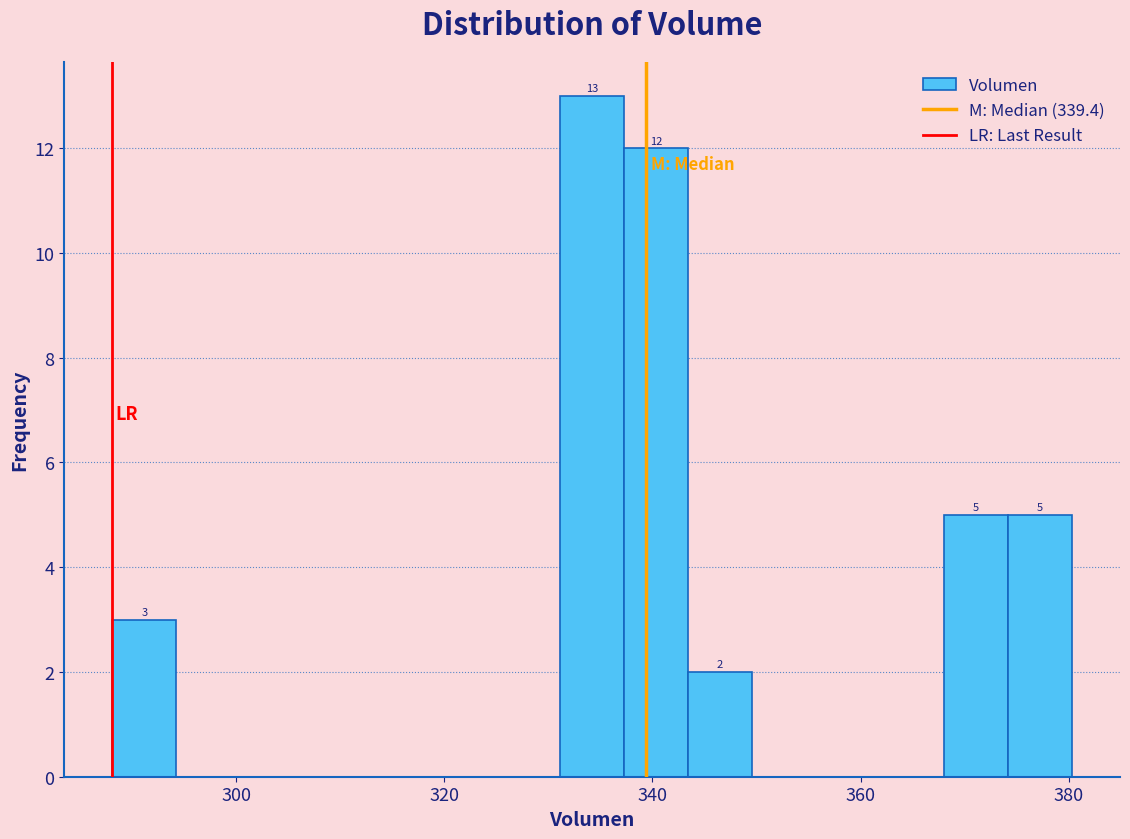

Around what value on the x-axis is the tallest bar? Give the approximate position of its centre, as read against the axis.

334